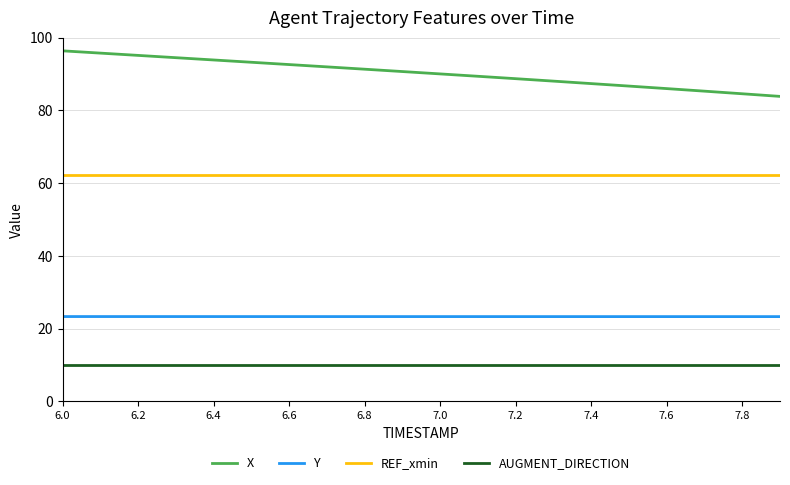

Reading left to right, extract all data points from this chart.

X: 96.4	95.7	95.1	94.5	93.8	93.2	92.6	91.9	91.3	90.7	90.0	89.4	88.7	88.0	87.3	86.7	86.0	85.3	84.6	83.8
Y: 23.3	23.3	23.3	23.3	23.3	23.3	23.3	23.3	23.3	23.3	23.3	23.3	23.3	23.3	23.3	23.3	23.3	23.3	23.3	23.3
REF_xmin: 62.3	62.3	62.3	62.3	62.3	62.3	62.3	62.3	62.3	62.3	62.3	62.3	62.3	62.3	62.3	62.3	62.3	62.3	62.3	62.3
AUGMENT_DIRECTION: 10.0	10.0	10.0	10.0	10.0	10.0	10.0	10.0	10.0	10.0	10.0	10.0	10.0	10.0	10.0	10.0	10.0	10.0	10.0	10.0